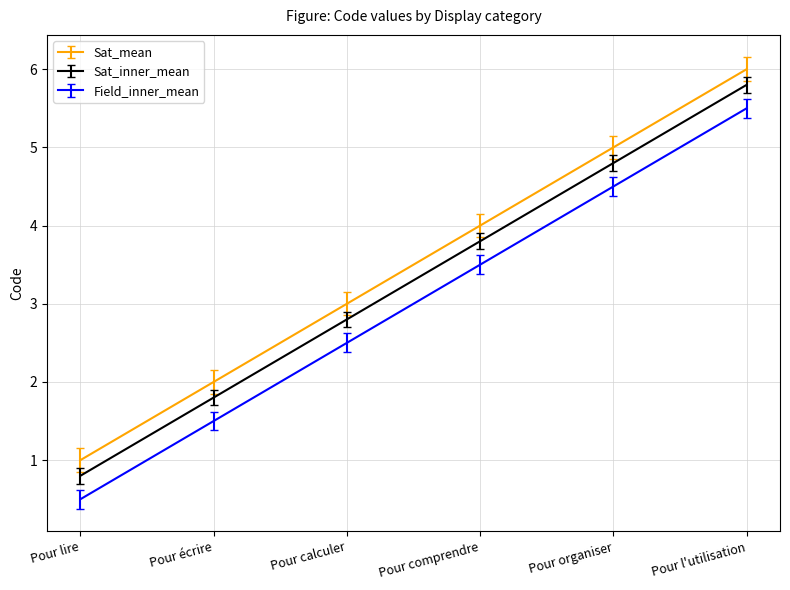

True or false: Field_inner_mean and Sat_mean intersect in this chart.

False